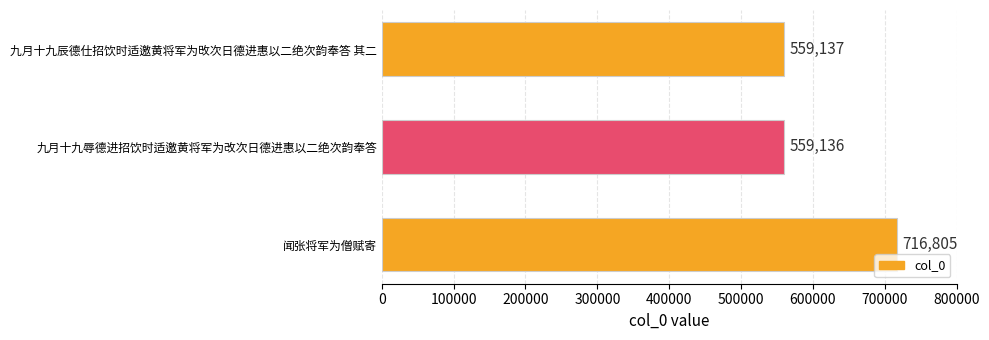

Which category has the highest value across all series?

闻张将军为僧赋寄